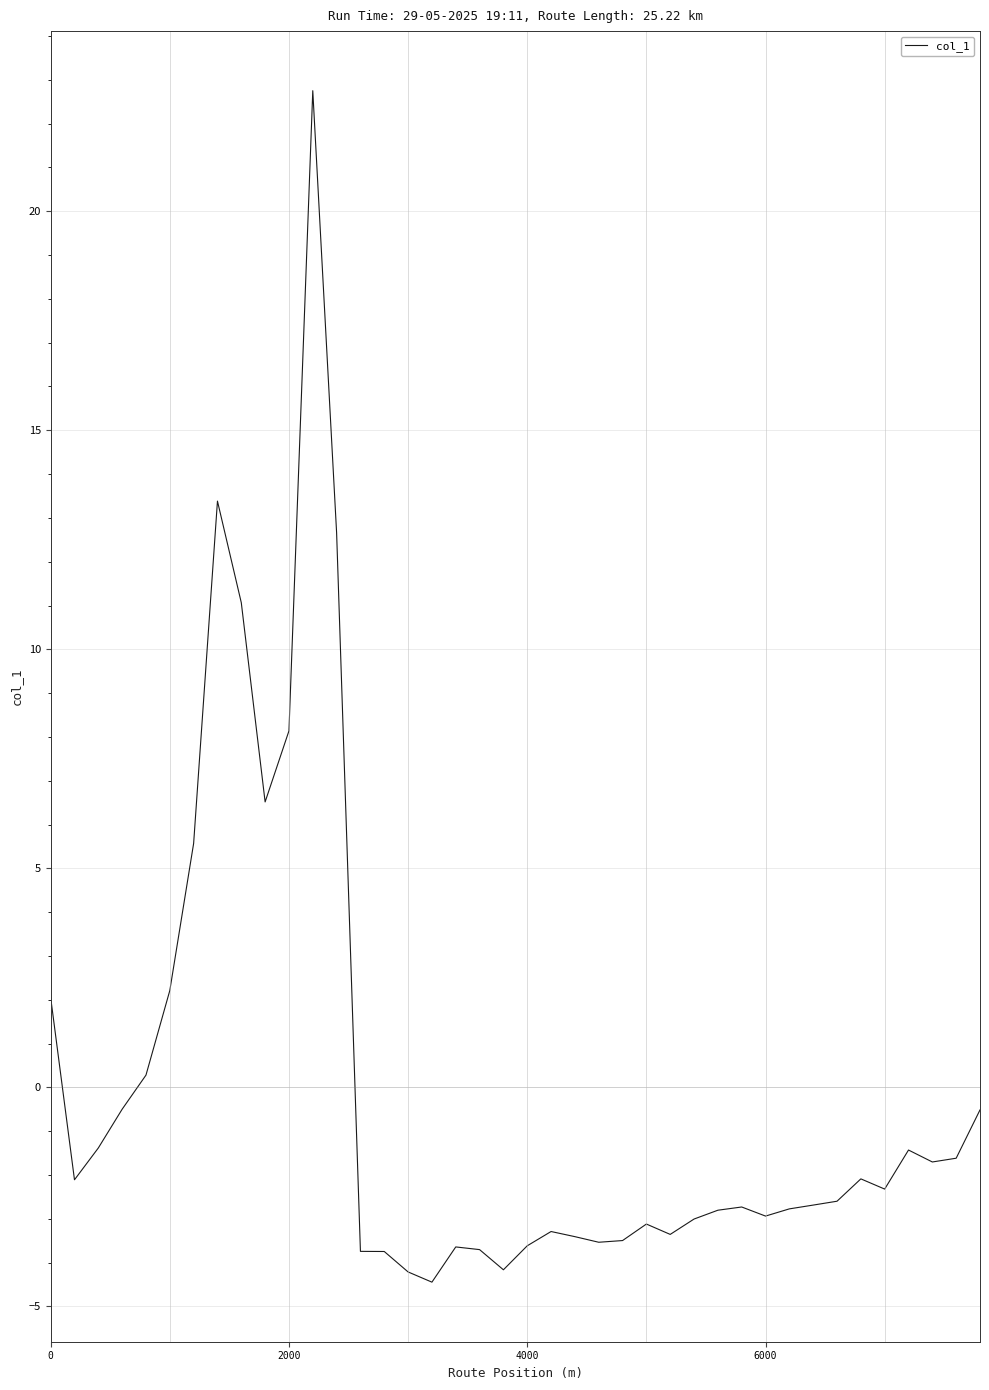

What is the greatest value displayed?

22.8